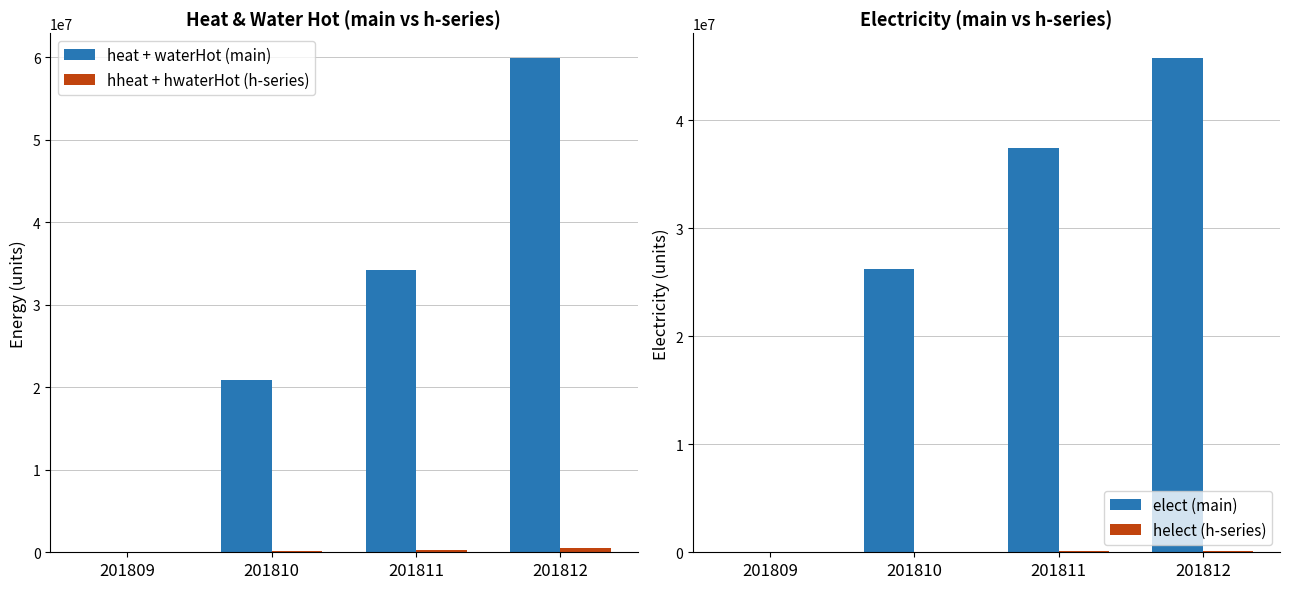

Reading left to right, list all the values displayed in this chart.

heat + waterHot (main): 201809=0	201810=20838250	201811=34212590	201812=59885280
hheat + hwaterHot (h-series): 201809=0	201810=113590	201811=251565	201812=537531
elect (main): 201809=0	201810=26221260	201811=37397130	201812=45743220
helect (h-series): 201809=0	201810=29907	201811=133451	201812=159145